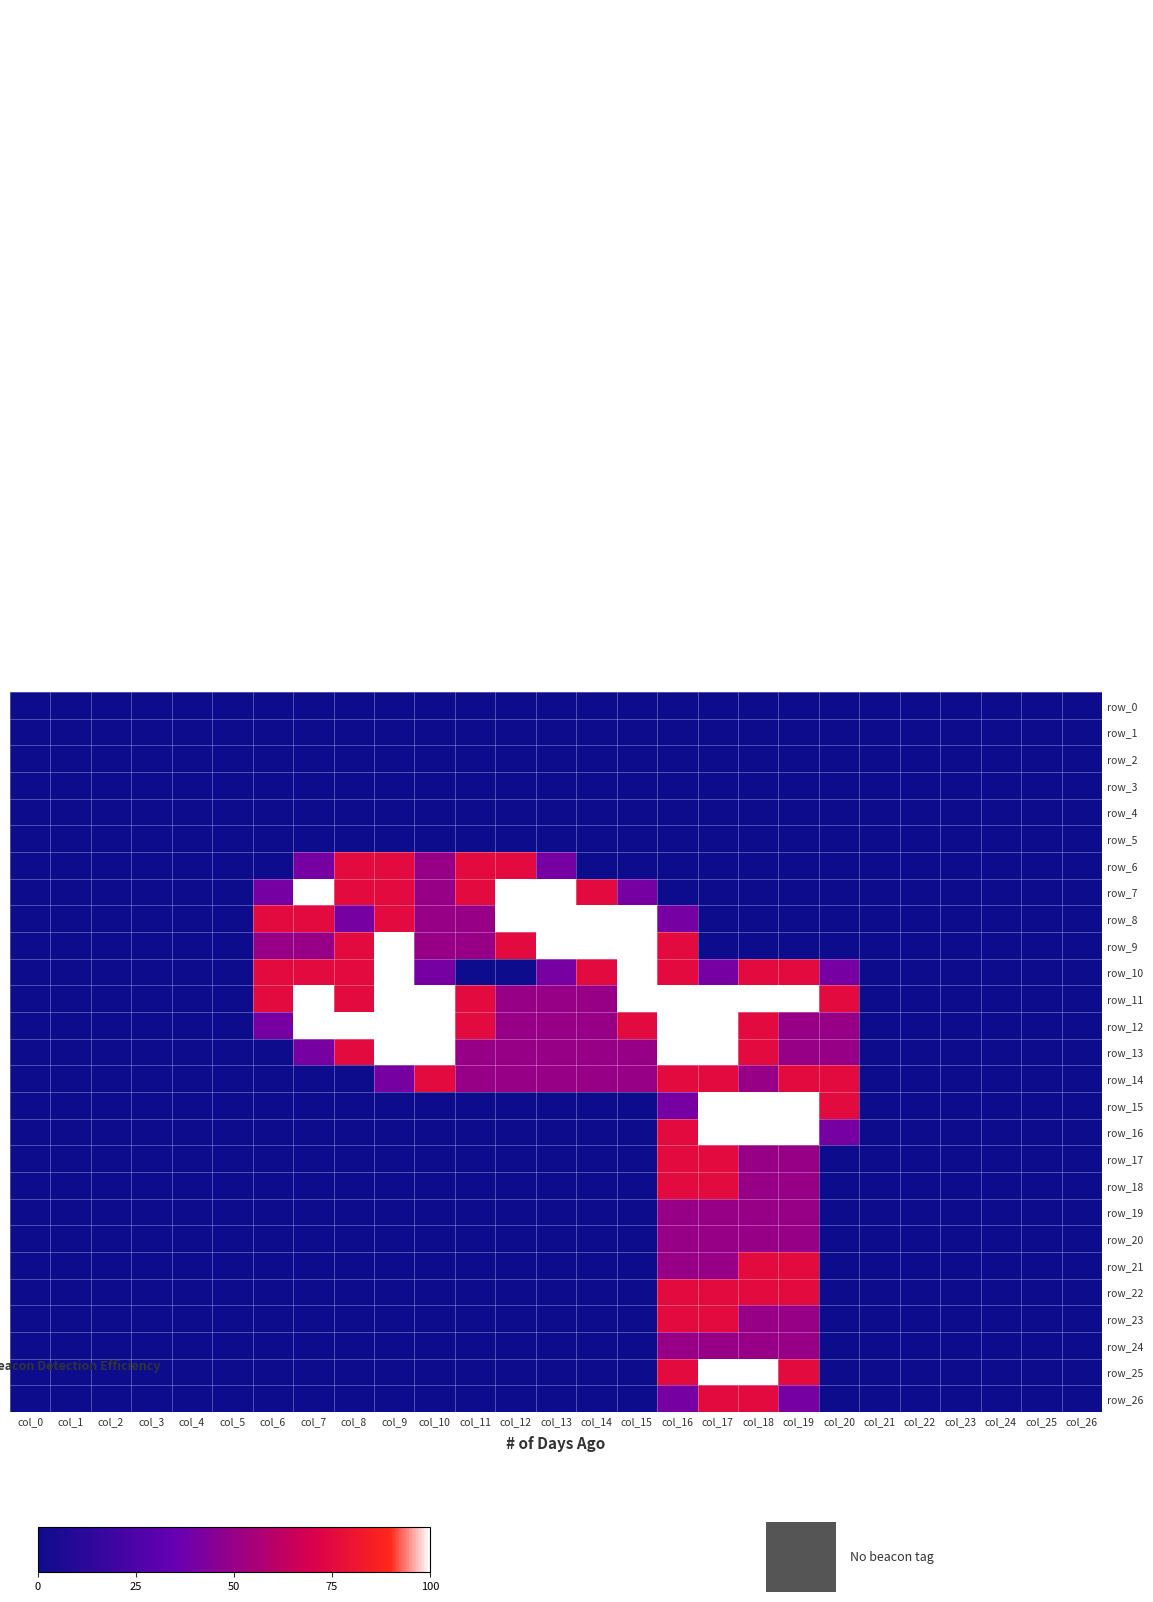

At how many categories does at least one series exceed 1?

15